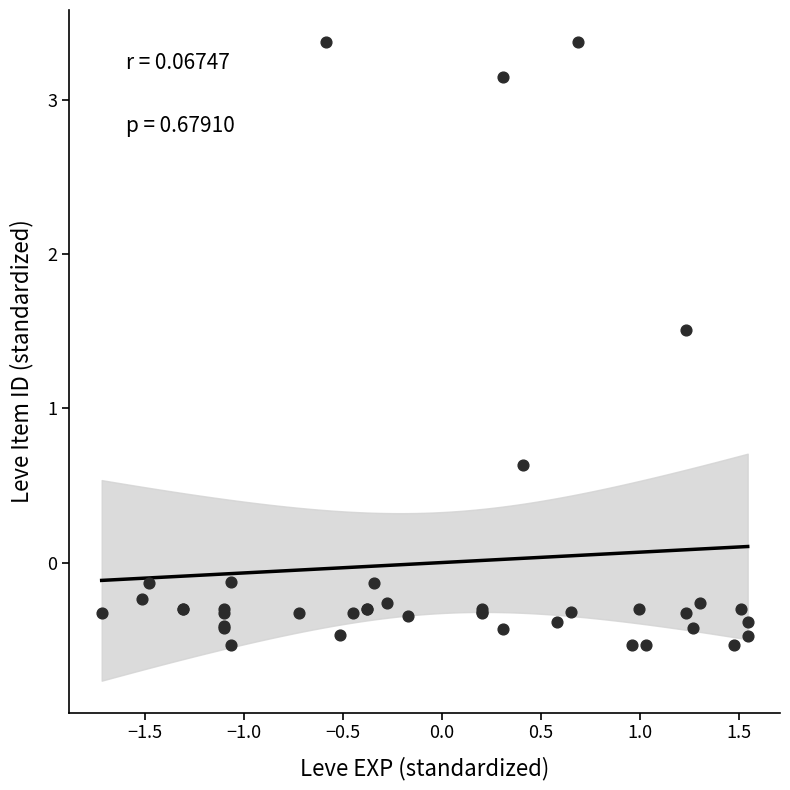

What Y value in the scatter plot is closest to 1?

0.6